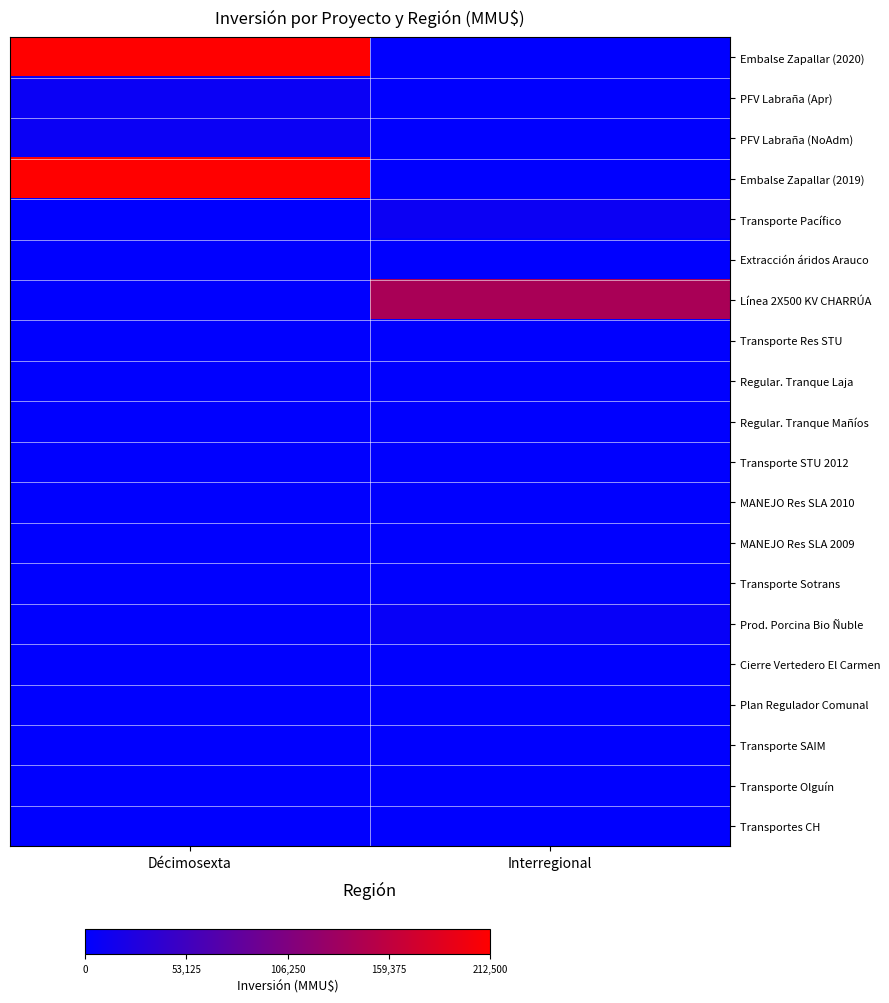

Reading left to right, transcribe all the data shown in this chart.

Embalse Zapallar (2020): Décimosexta=1.0	Interregional=0.0
PFV Labraña (Apr): Décimosexta=0.0	Interregional=0.0
PFV Labraña (NoAdm): Décimosexta=0.0	Interregional=0.0
Embalse Zapallar (2019): Décimosexta=1.0	Interregional=0.0
Transporte Pacífico: Décimosexta=0.0	Interregional=0.0
Extracción áridos Arauco: Décimosexta=0.0	Interregional=0.0
Línea 2X500 KV CHARRÚA: Décimosexta=0.0	Interregional=0.7
Transporte Res STU: Décimosexta=0.0	Interregional=0.0
Regular. Tranque Laja: Décimosexta=0.0	Interregional=0.0
Regular. Tranque Mañíos: Décimosexta=0.0	Interregional=0.0
Transporte STU 2012: Décimosexta=0.0	Interregional=0.0
MANEJO Res SLA 2010: Décimosexta=0.0	Interregional=0.0
MANEJO Res SLA 2009: Décimosexta=0.0	Interregional=0.0
Transporte Sotrans: Décimosexta=0.0	Interregional=0.0
Prod. Porcina Bio Ñuble: Décimosexta=0.0	Interregional=0.0
Cierre Vertedero El Carmen: Décimosexta=0.0	Interregional=0.0
Plan Regulador Comunal: Décimosexta=0.0	Interregional=0.0
Transporte SAIM: Décimosexta=0.0	Interregional=0.0
Transporte Olguín: Décimosexta=0.0	Interregional=0.0
Transportes CH: Décimosexta=0.0	Interregional=0.0